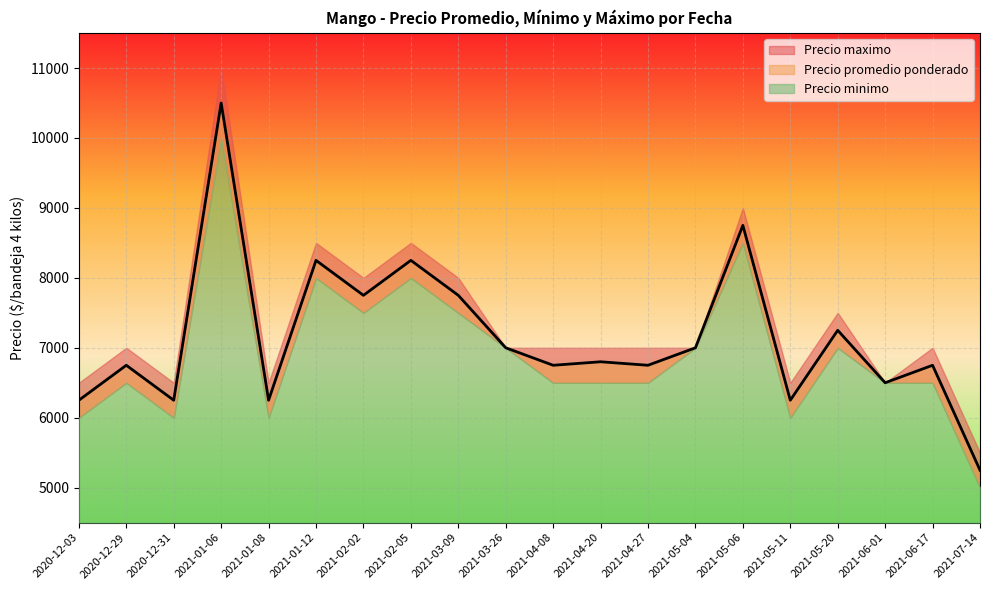

What is the label of the 20th point from the left?

2021-07-14